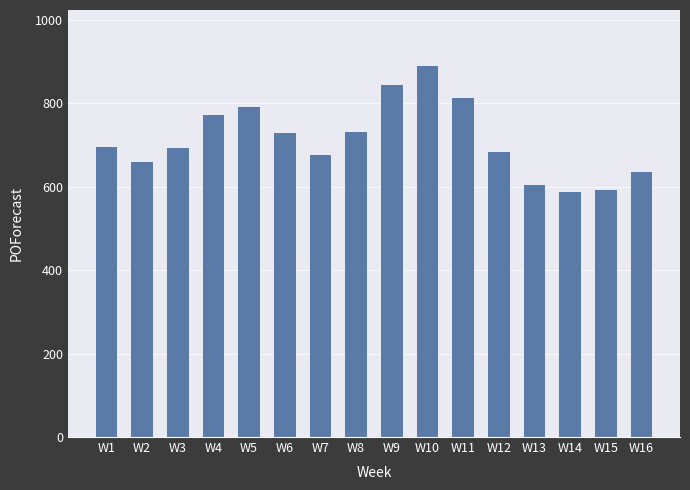

What is the minimum value shown in the chart?

588